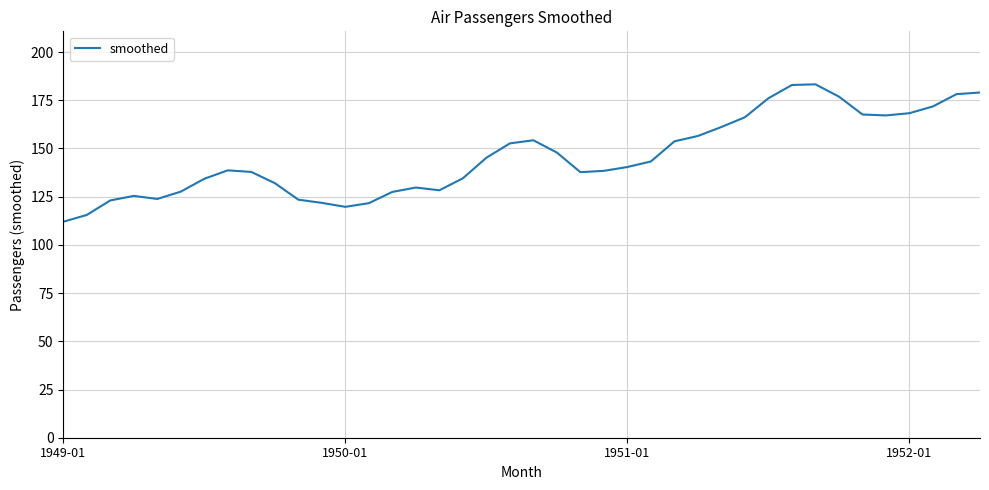

What is the minimum value shown in the chart?

112.0